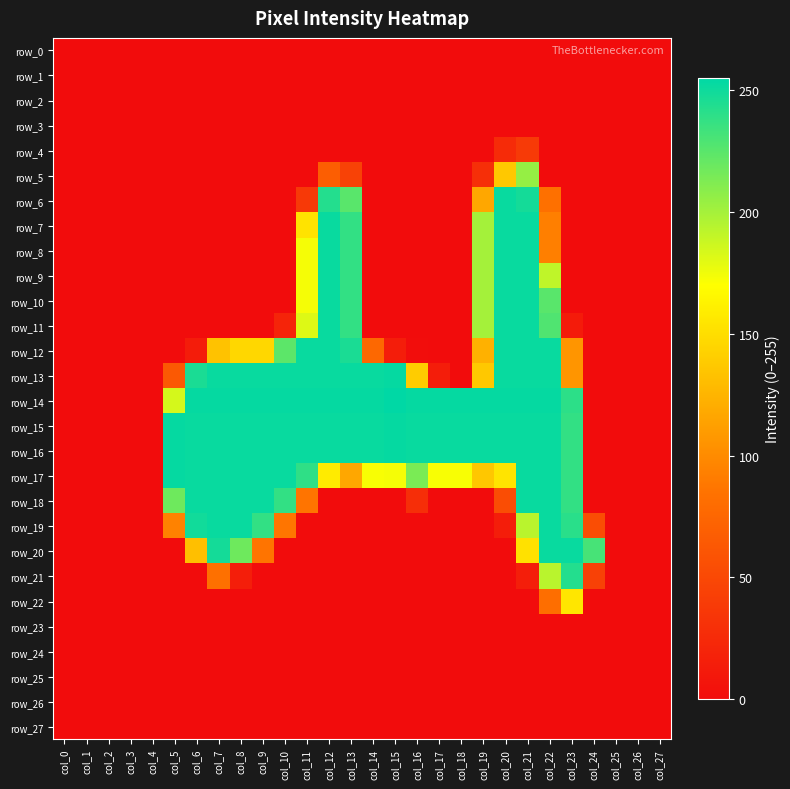

The row_6 series shows -98 at col_8. True or false?

False